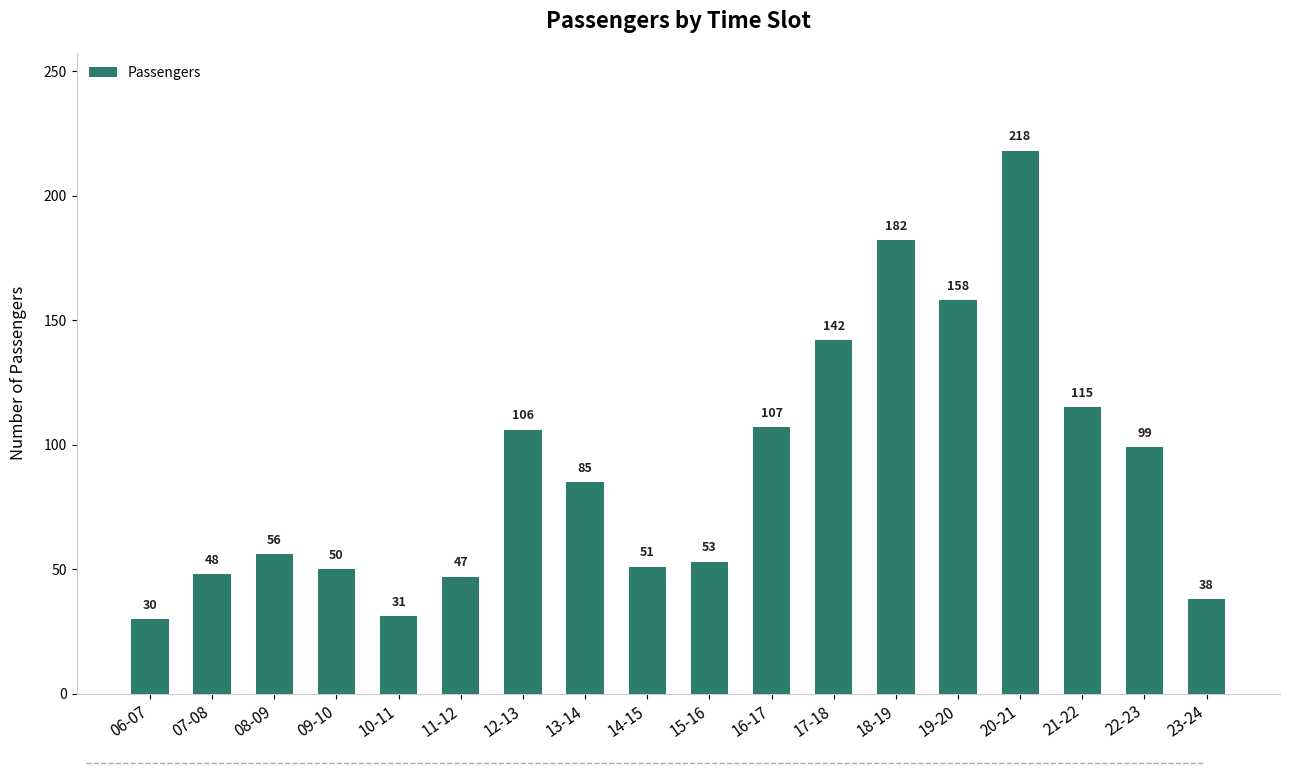

What is the sum of all values?

1616